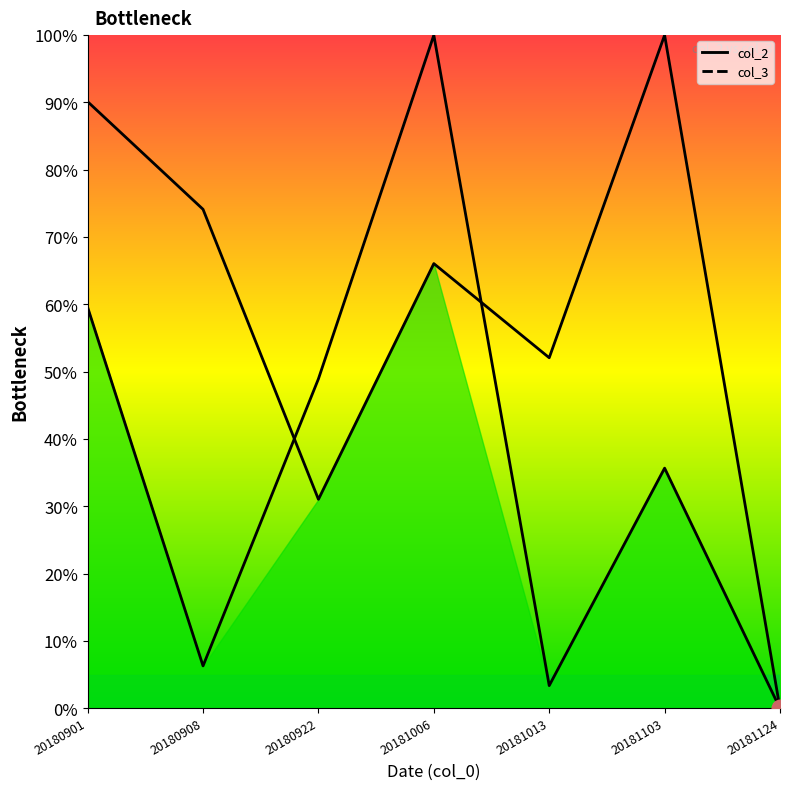

Between 20180901 and 20180922, which series saw the biggest shift?

col_2